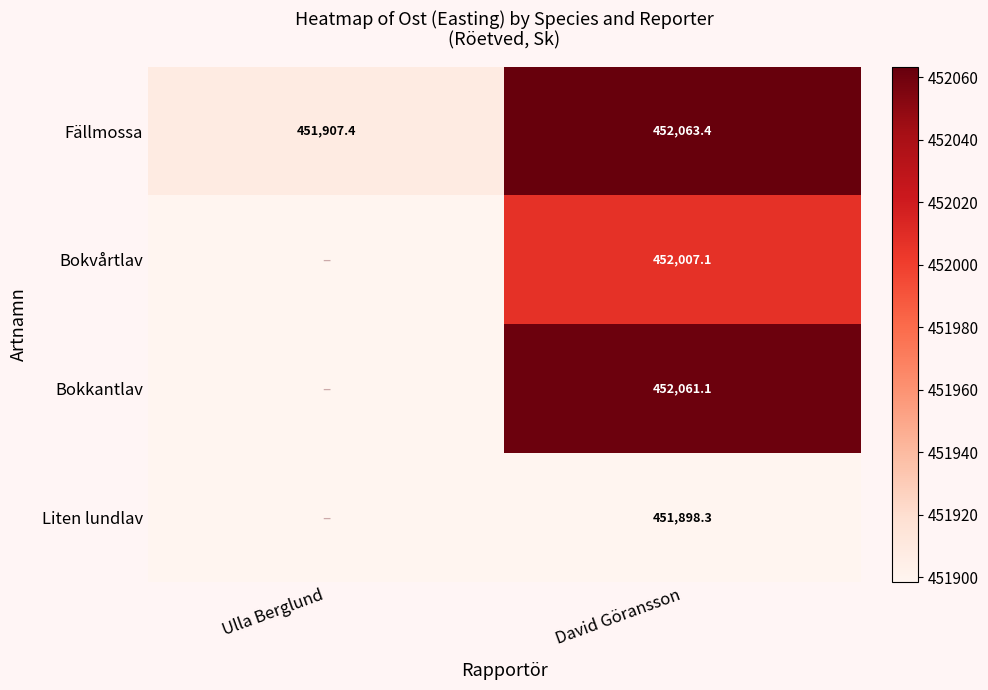

At which label is Fällmossa closest to 451985?

Ulla Berglund